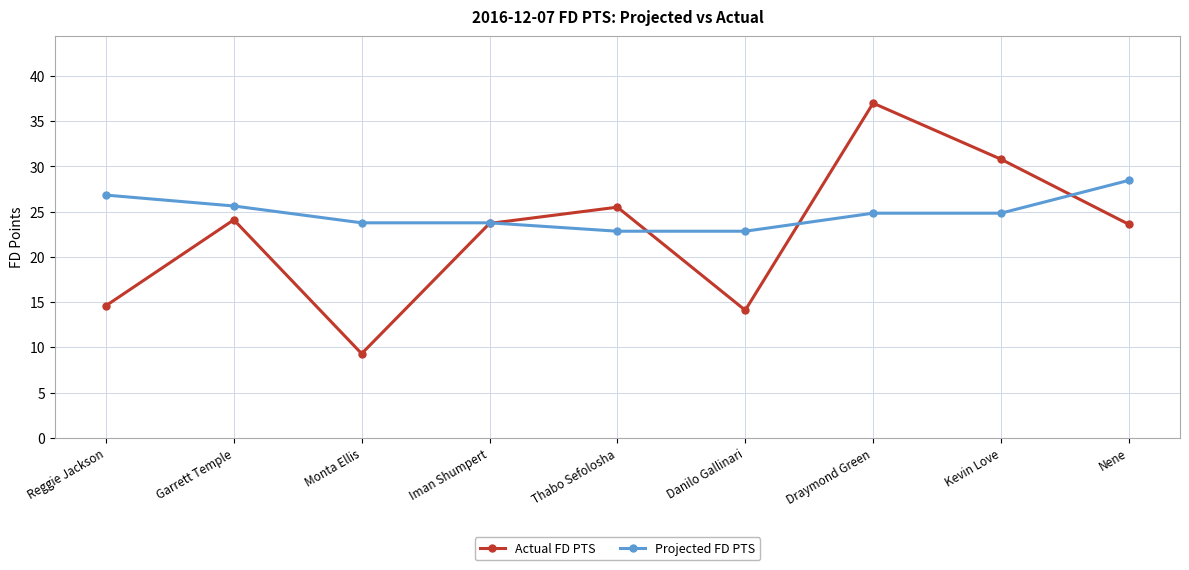

What is the approximate value of Actual FD PTS at Garrett Temple?

24.1